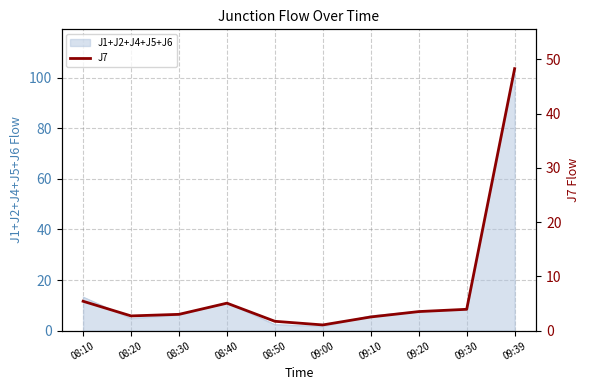

Reading left to right, list all the values displayed in this chart.

08:10=5.4	08:20=2.7	08:30=3.0	08:40=5.1	08:50=1.7	09:00=1.1	09:10=2.5	09:20=3.5	09:30=3.9	09:39=48.3